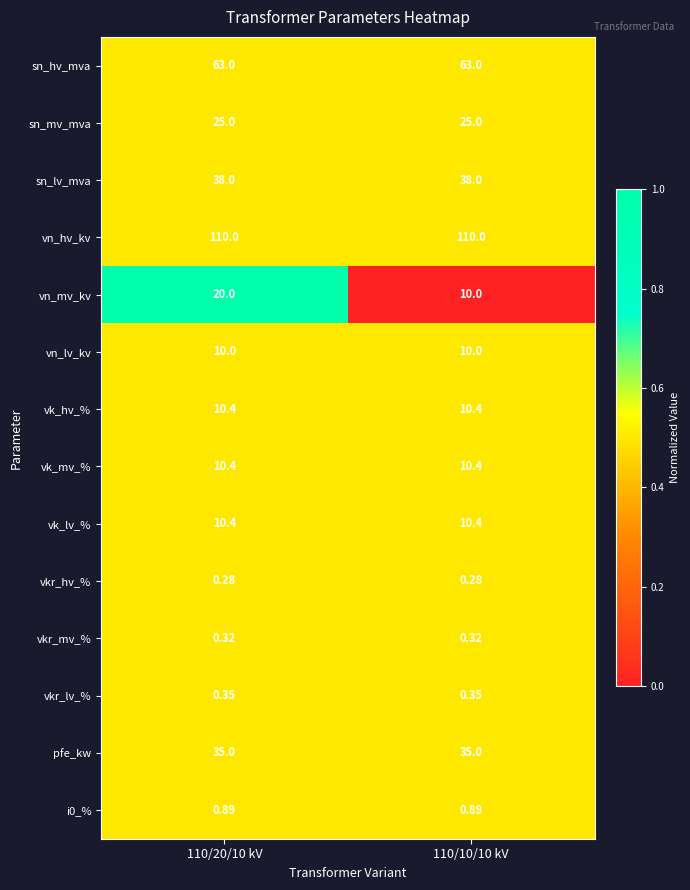

Between 110/20/10 kV and 110/10/10 kV, which series saw the biggest shift?

vn_mv_kv